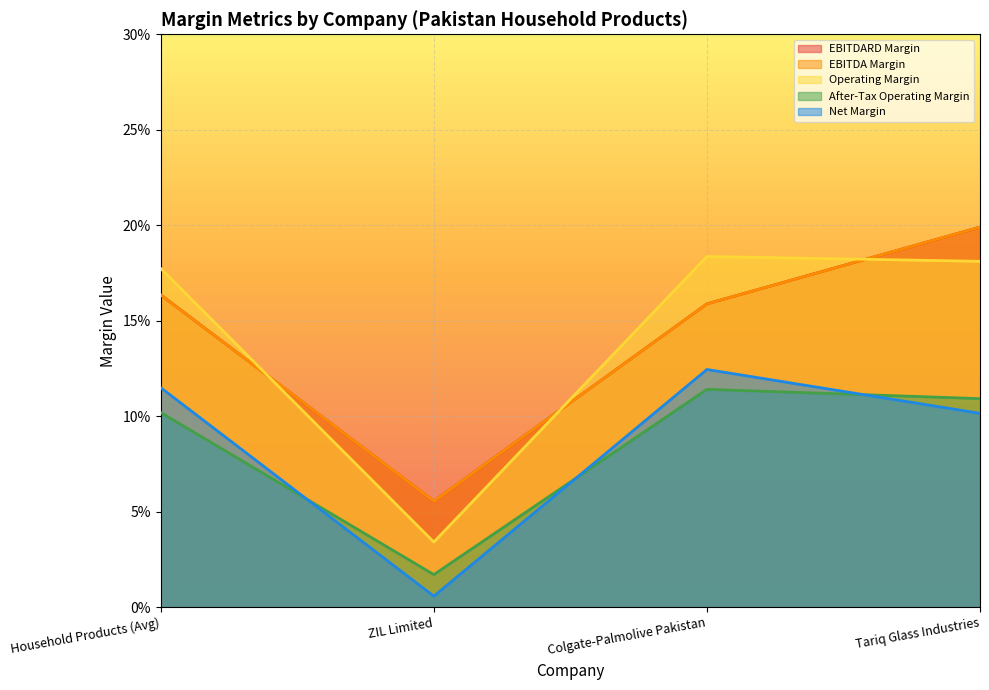

What is the value of the net_margin point at the 4th from the left?

0.1